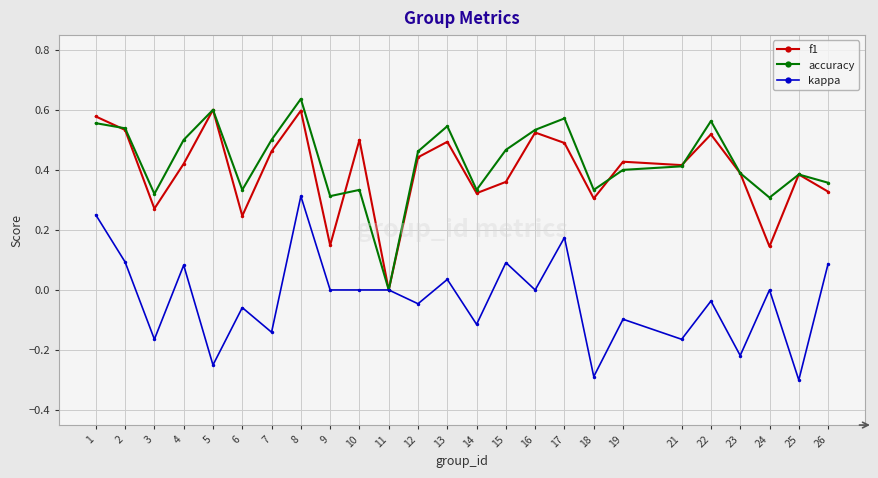

Is it true that accuracy equals 0.3 at 24?

True